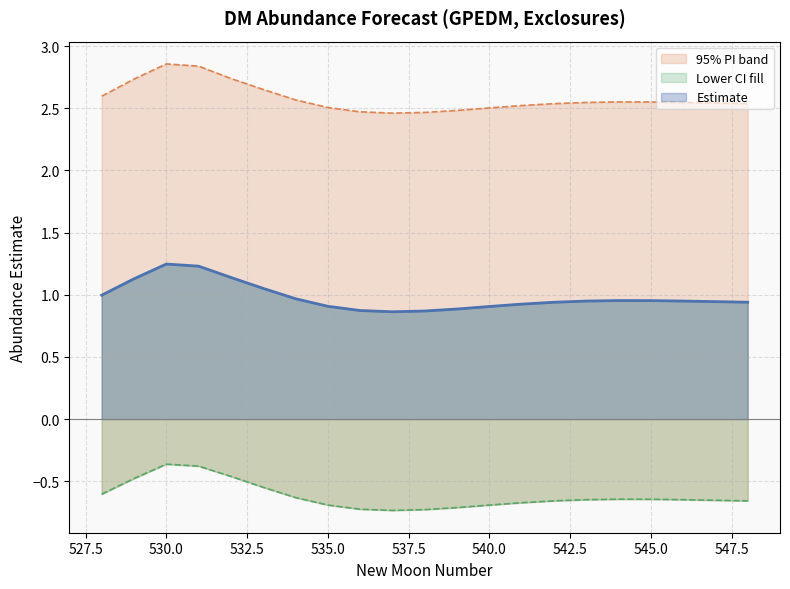

List the series in order of their overall mean, highest first.

upper_pi, estimate, lower_pi